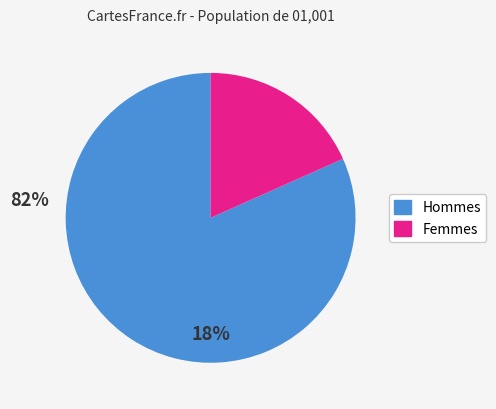

Is there a majority slice in this chart?

Yes